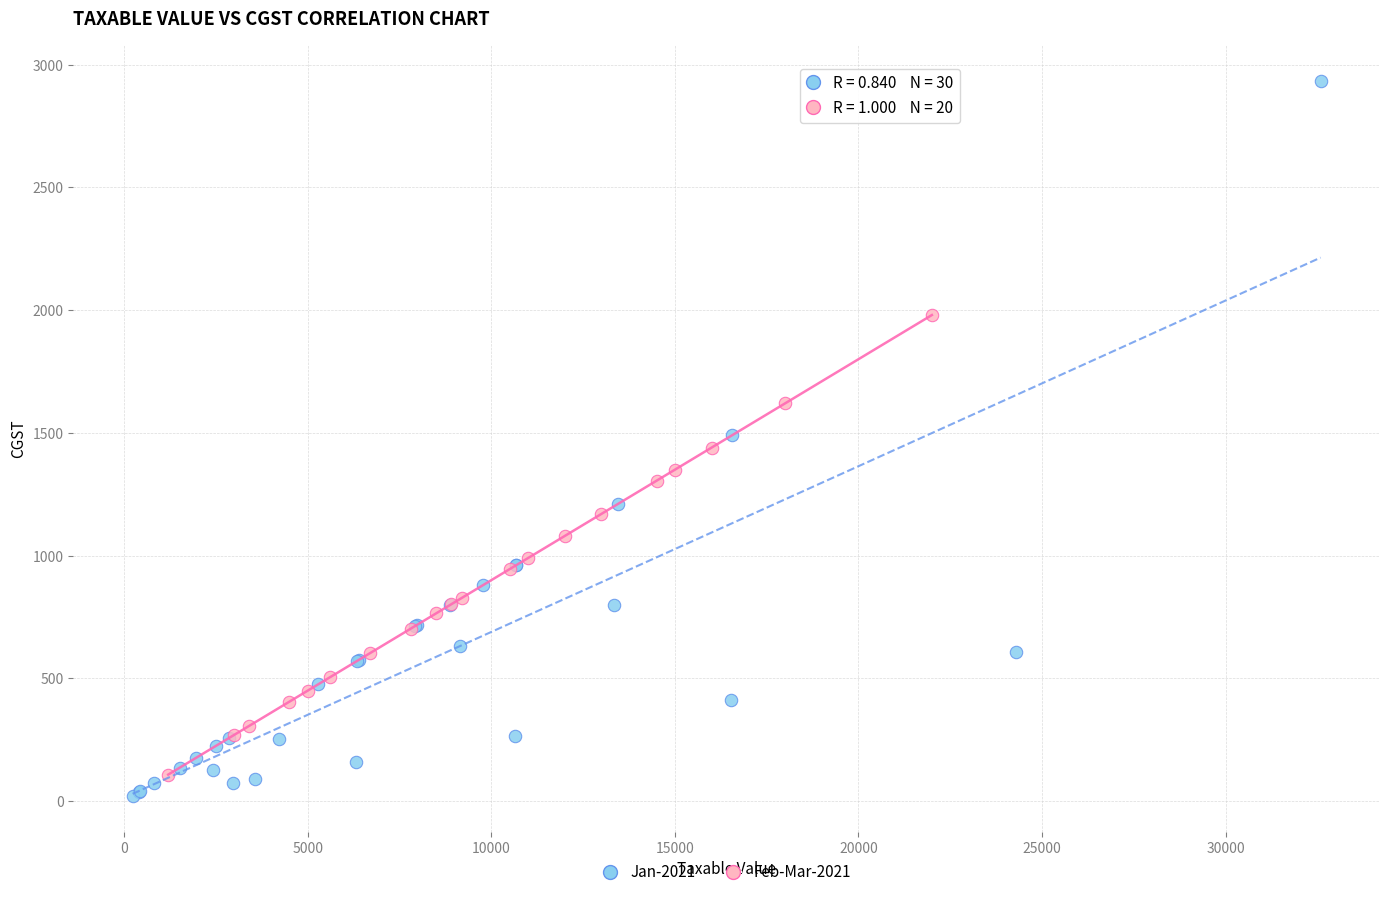

Which series has the widest spread of Y values?

Jan-2021